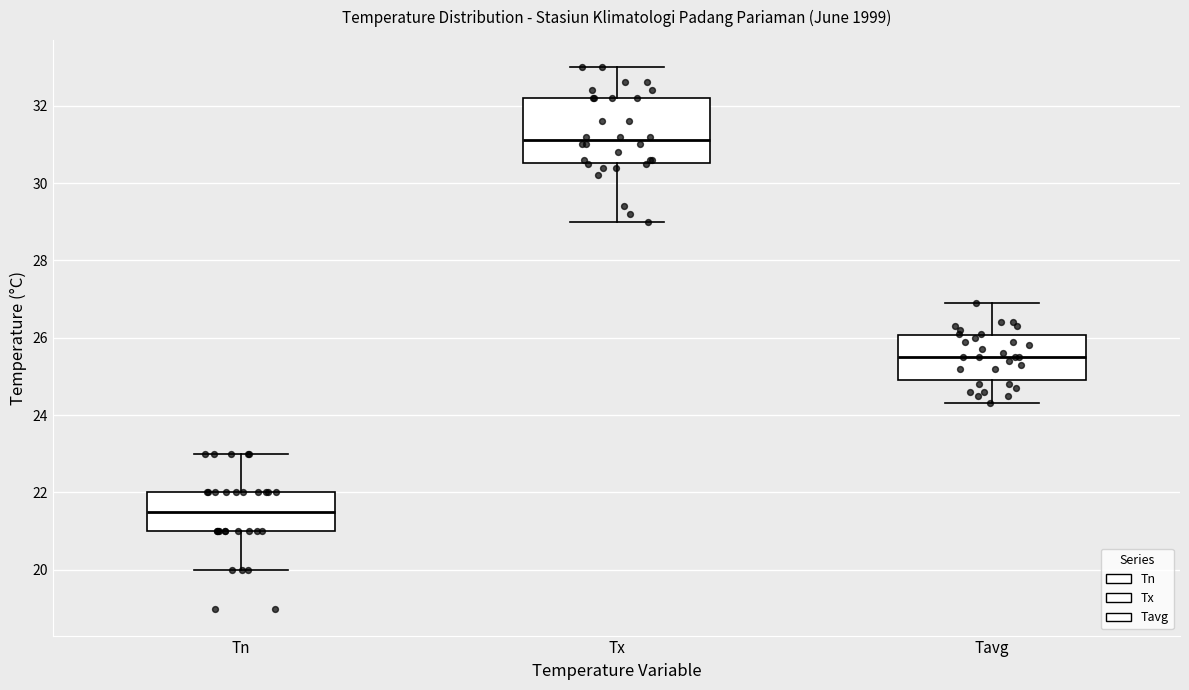

Which box is the tallest, from its lower edge to its upper edge?

Tx